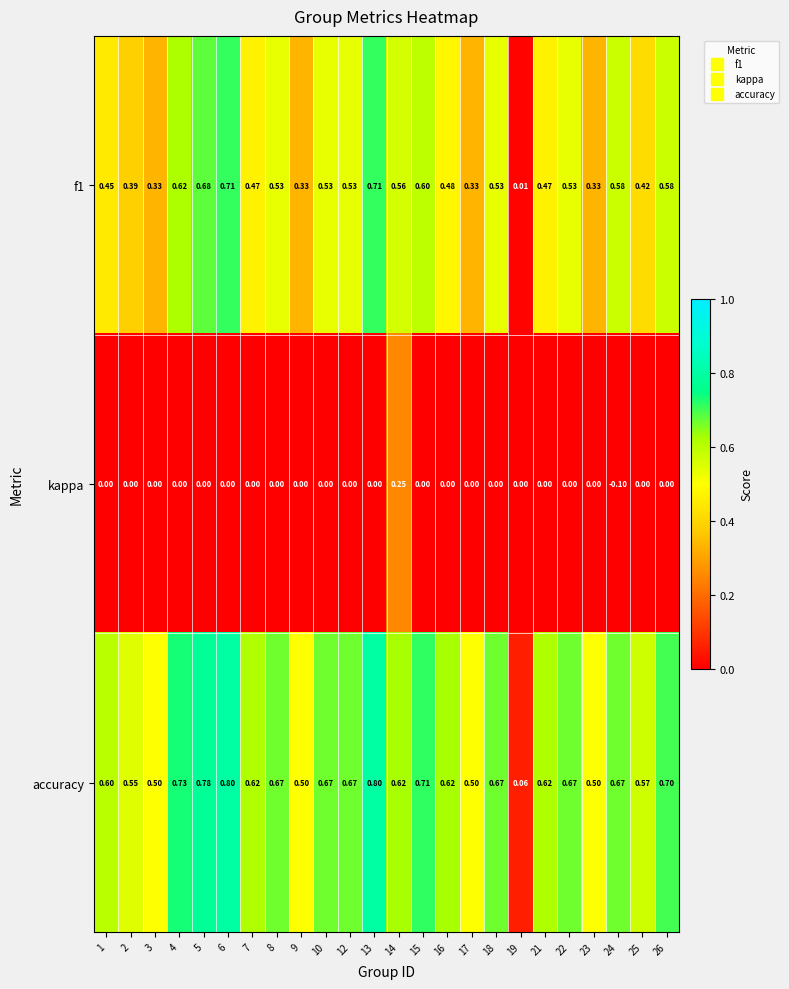

Which series has the widest spread of values?

accuracy